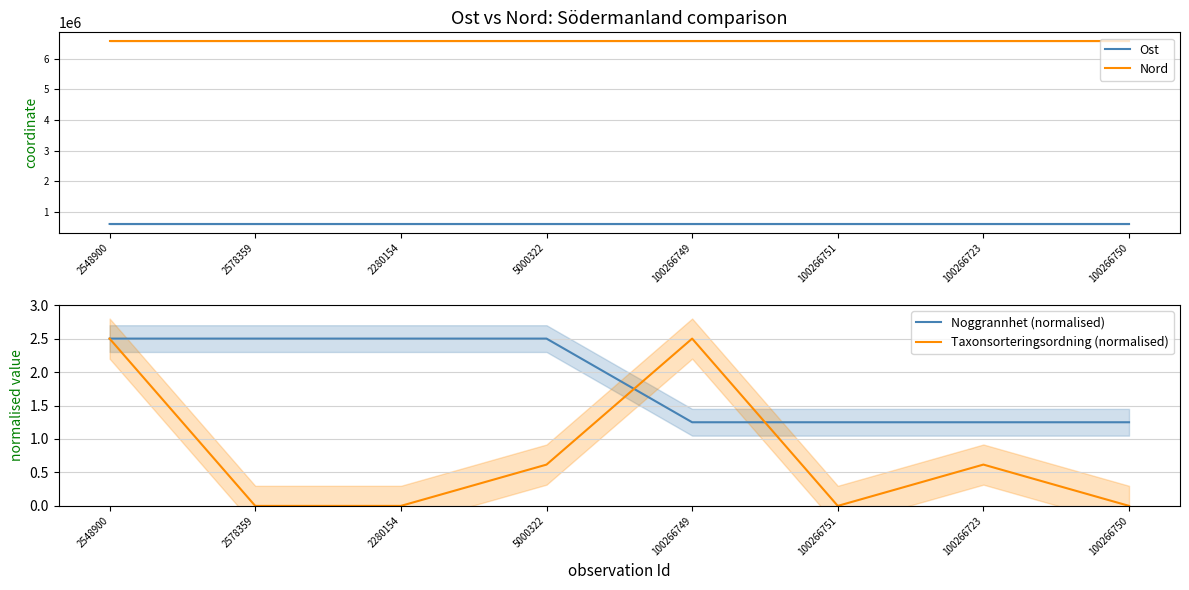

What is the label of the 3rd point from the right?

100266751